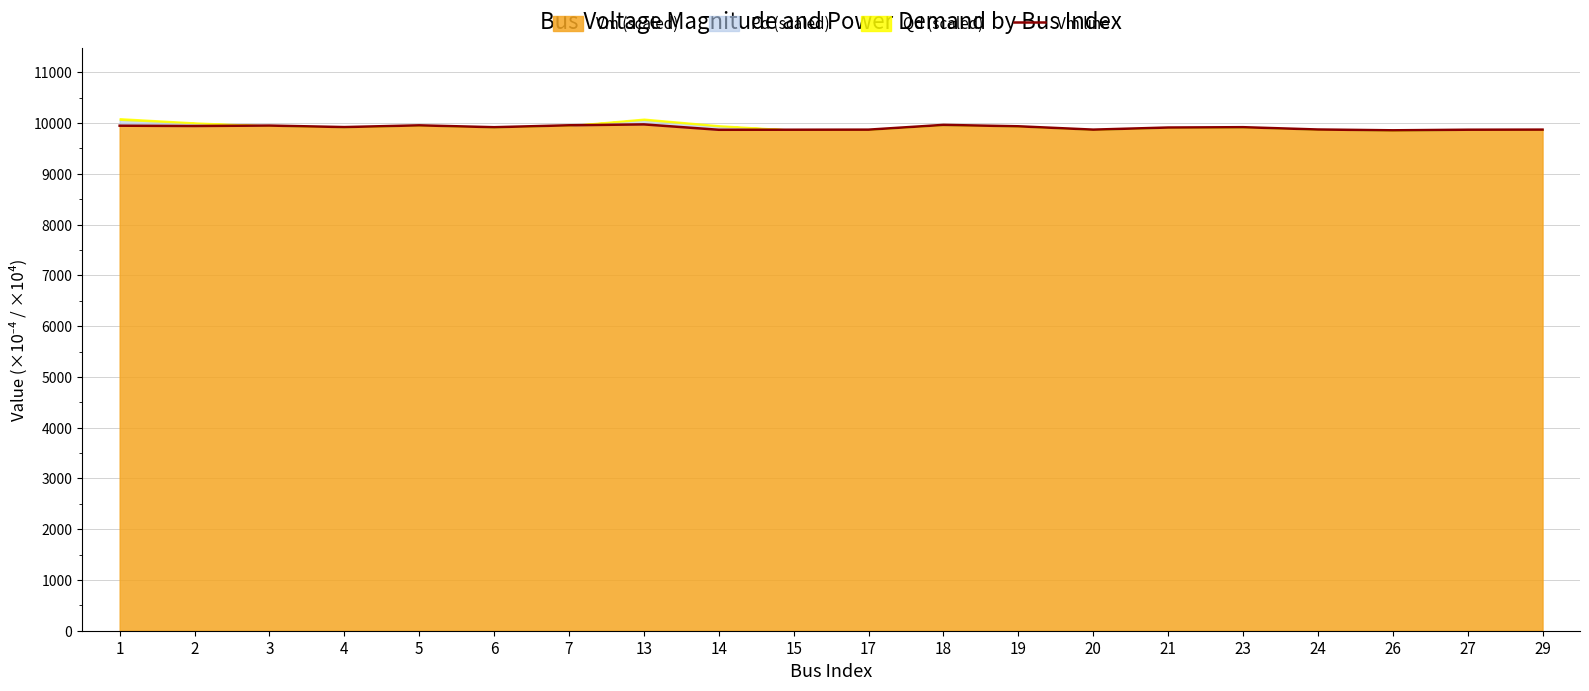

The chart shows a value of 9919.0 at 6. True or false?

True